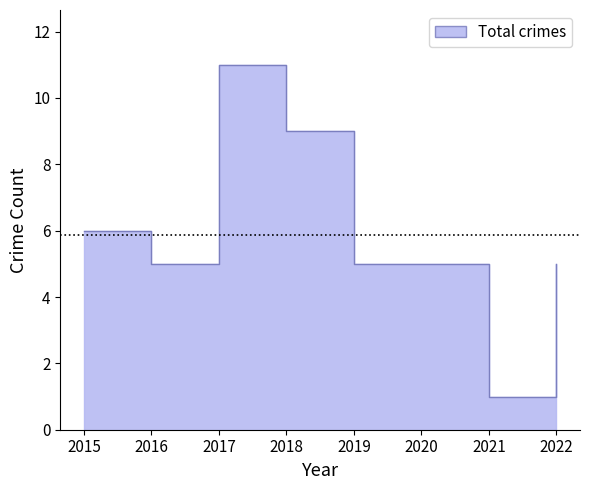

At which category does the chart reach its peak across all series?

2017